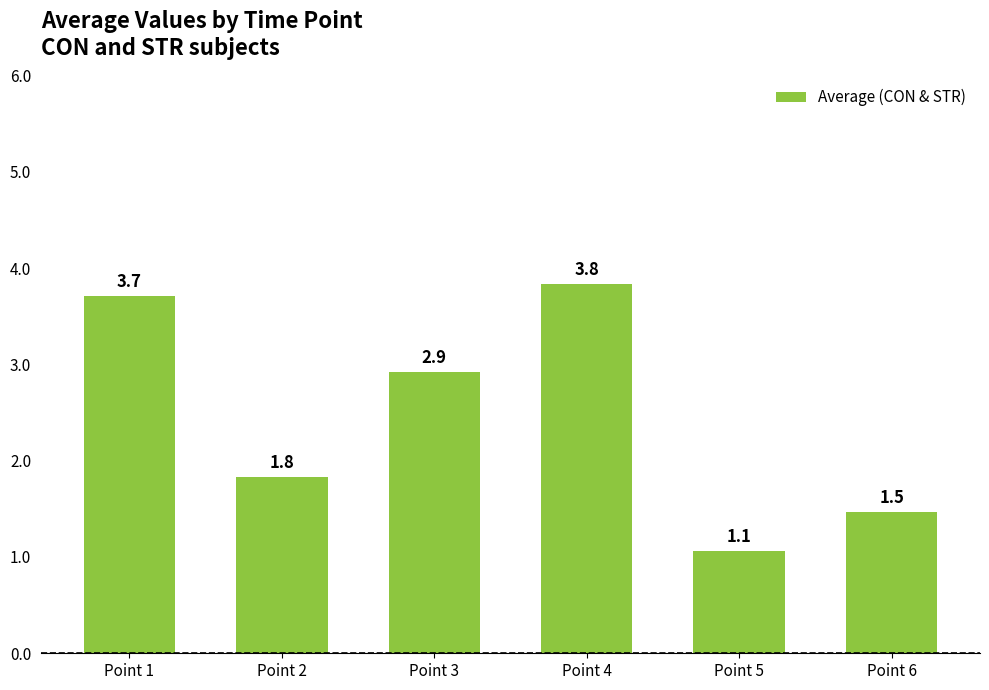

What is the approximate value at Point 2?

1.8